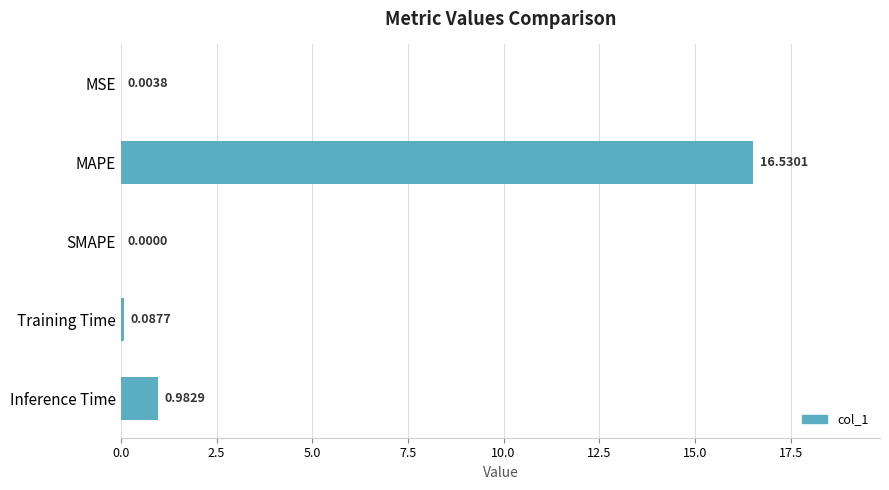

Which category has the highest value across all series?

MAPE